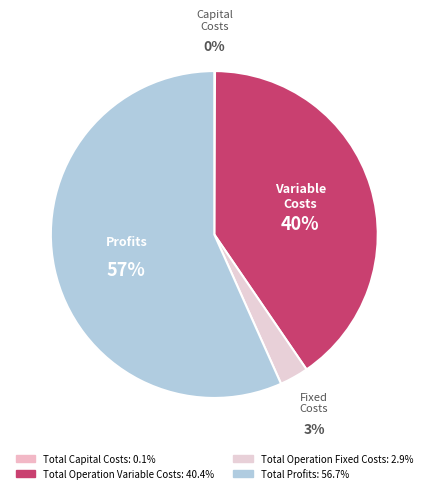

Is the sum of Total Operation Variable Costs and Total Capital Costs greater than half?

No